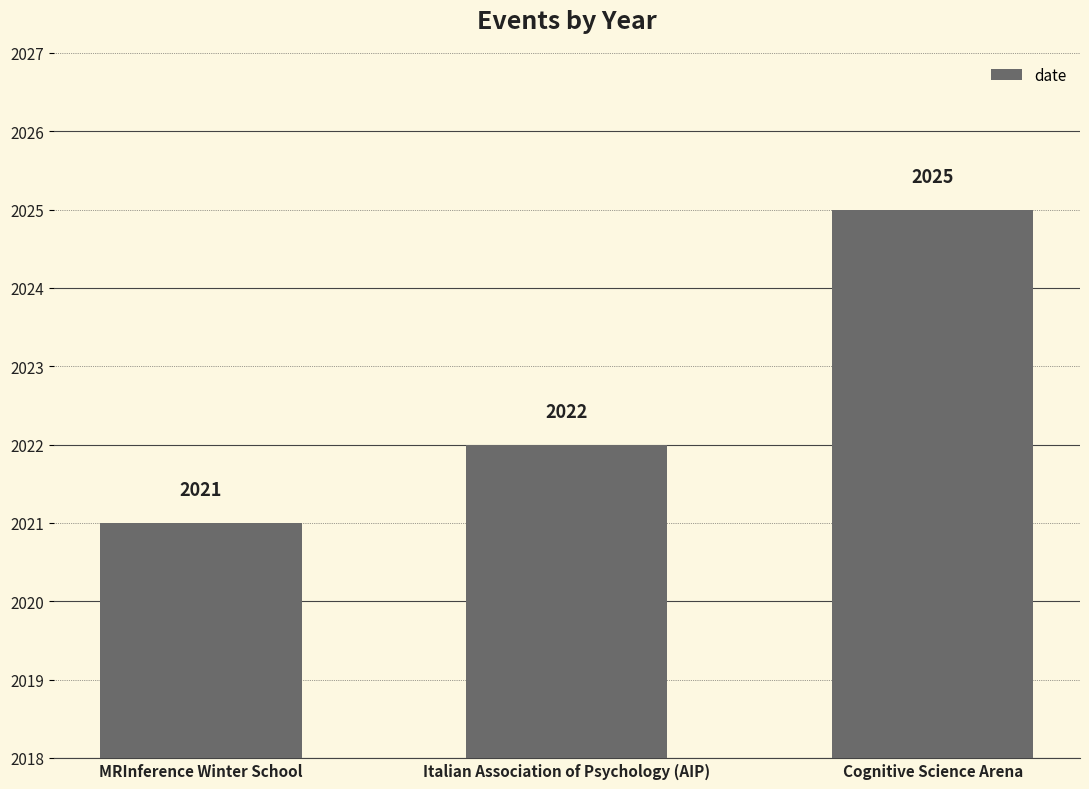

At which label is the value closest to 2023?

Italian Association of Psychology (AIP)